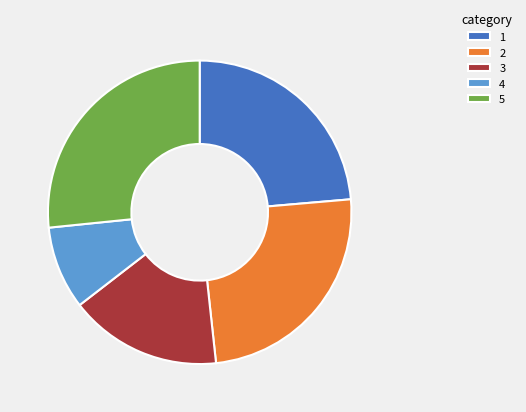

The 4 slice represents 1% of the pie. True or false?

False